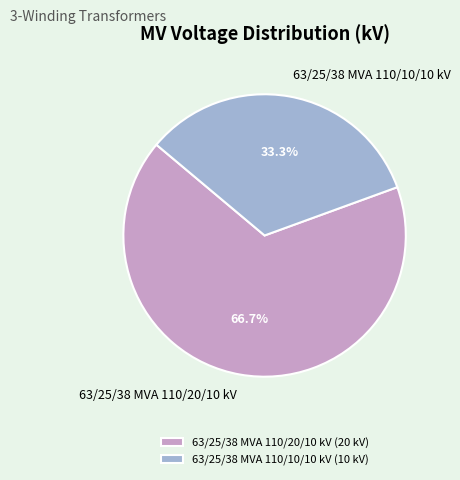

Which category has the smallest portion of the pie?

63/25/38 MVA 110/10/10 kV